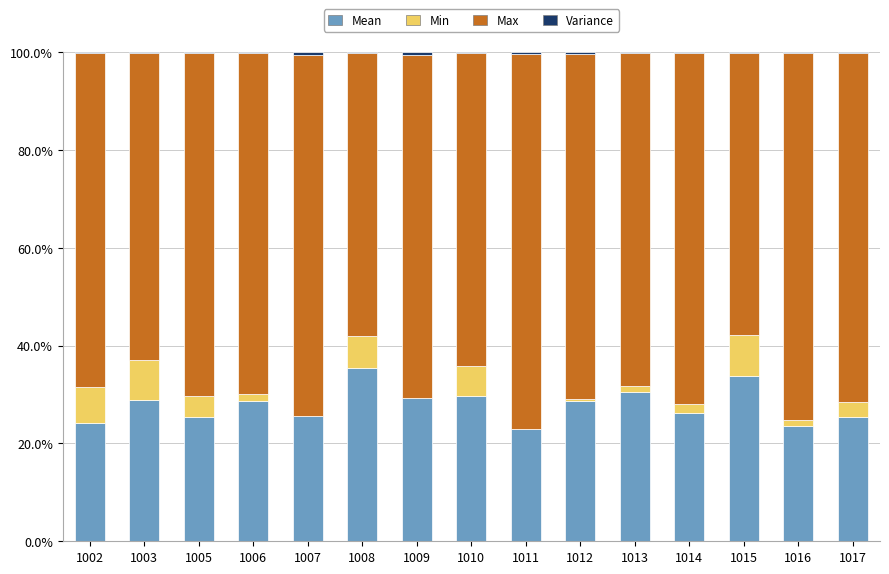

Does the chart contain stacked bars?

Yes